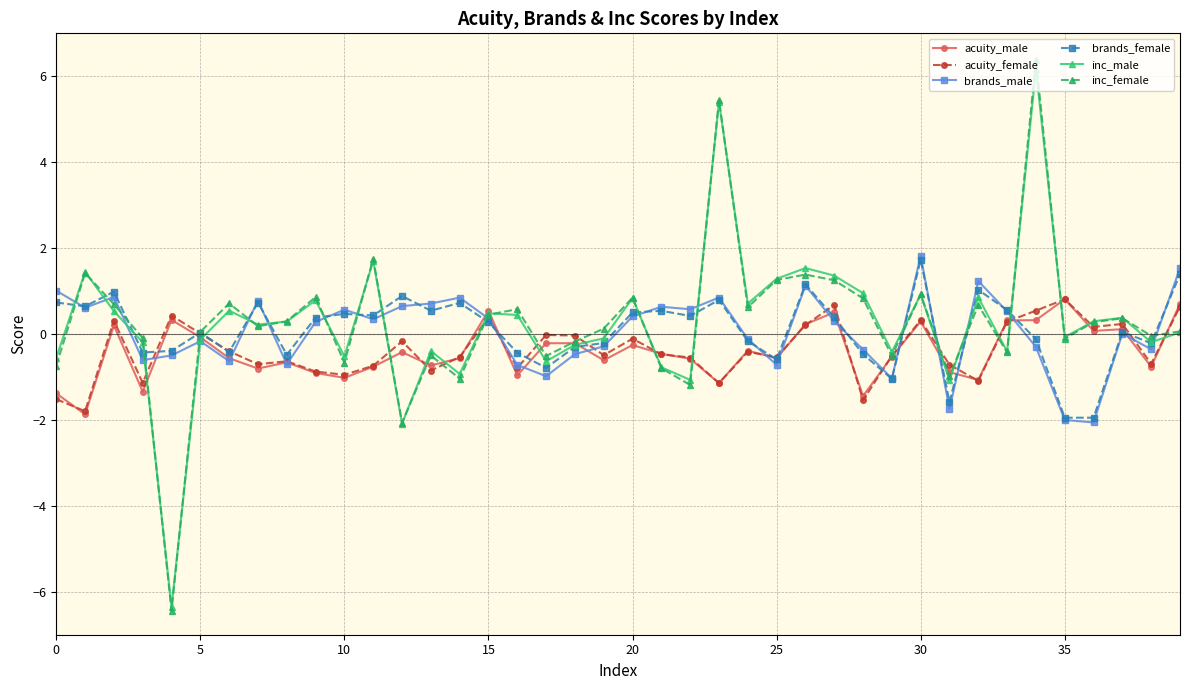

What is the minimum value for brands_female?

-1.9